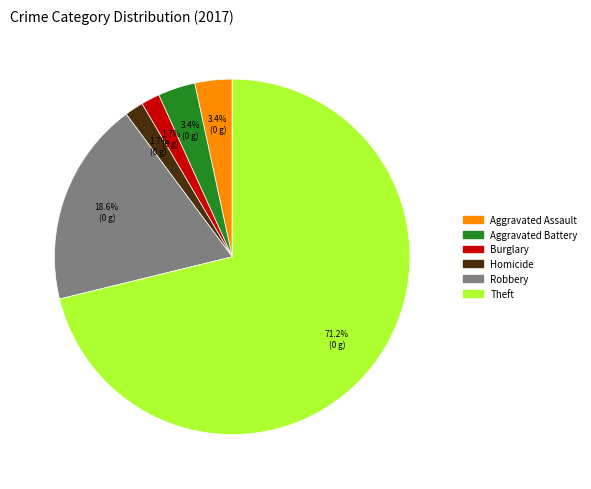

Count the number of slices in the pie.

6